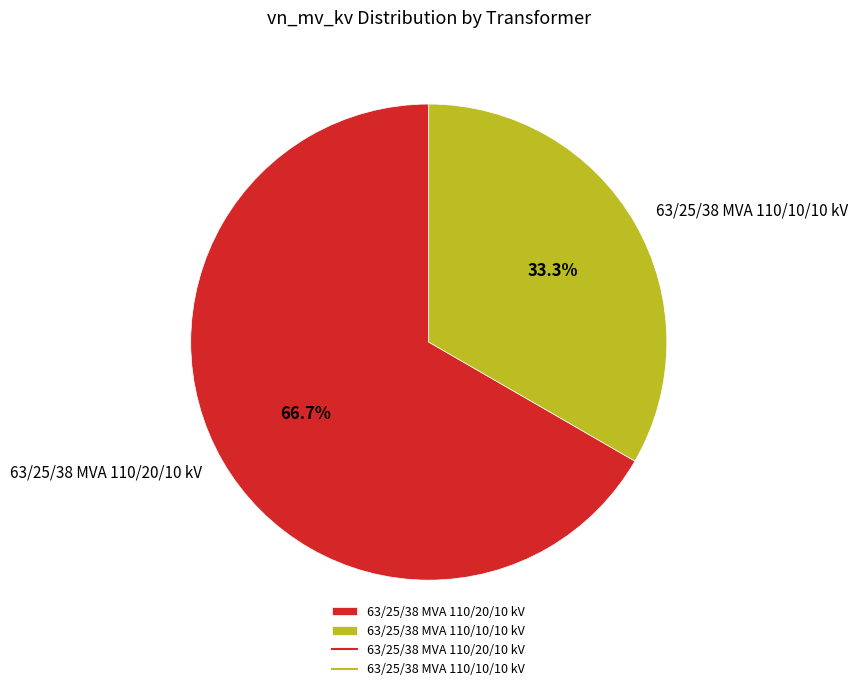

What is the smallest slice in the pie chart?

63/25/38 MVA 110/10/10 kV